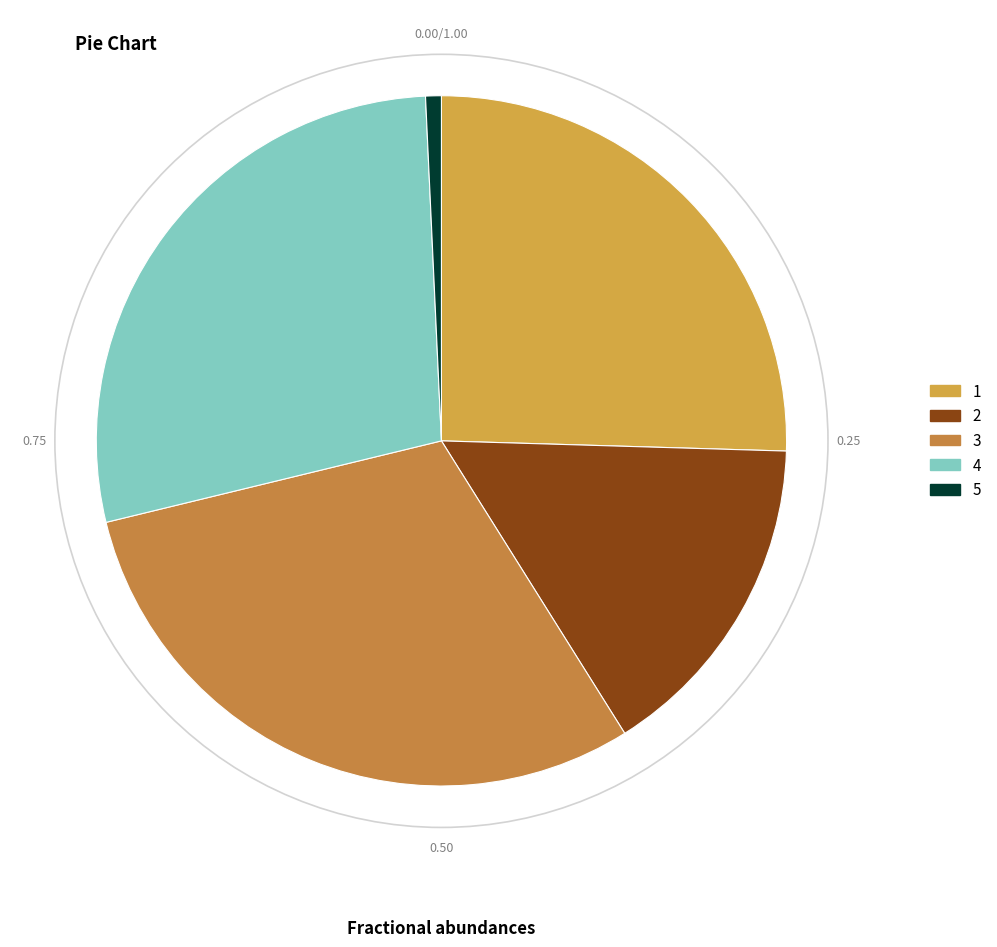

What percentage is NOT represented by 2?

84.4%